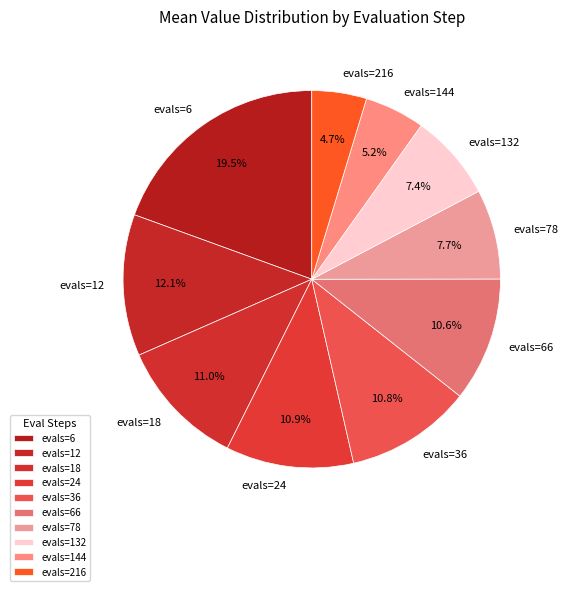

True or false: evals=6 accounts for 6% of the total.

False